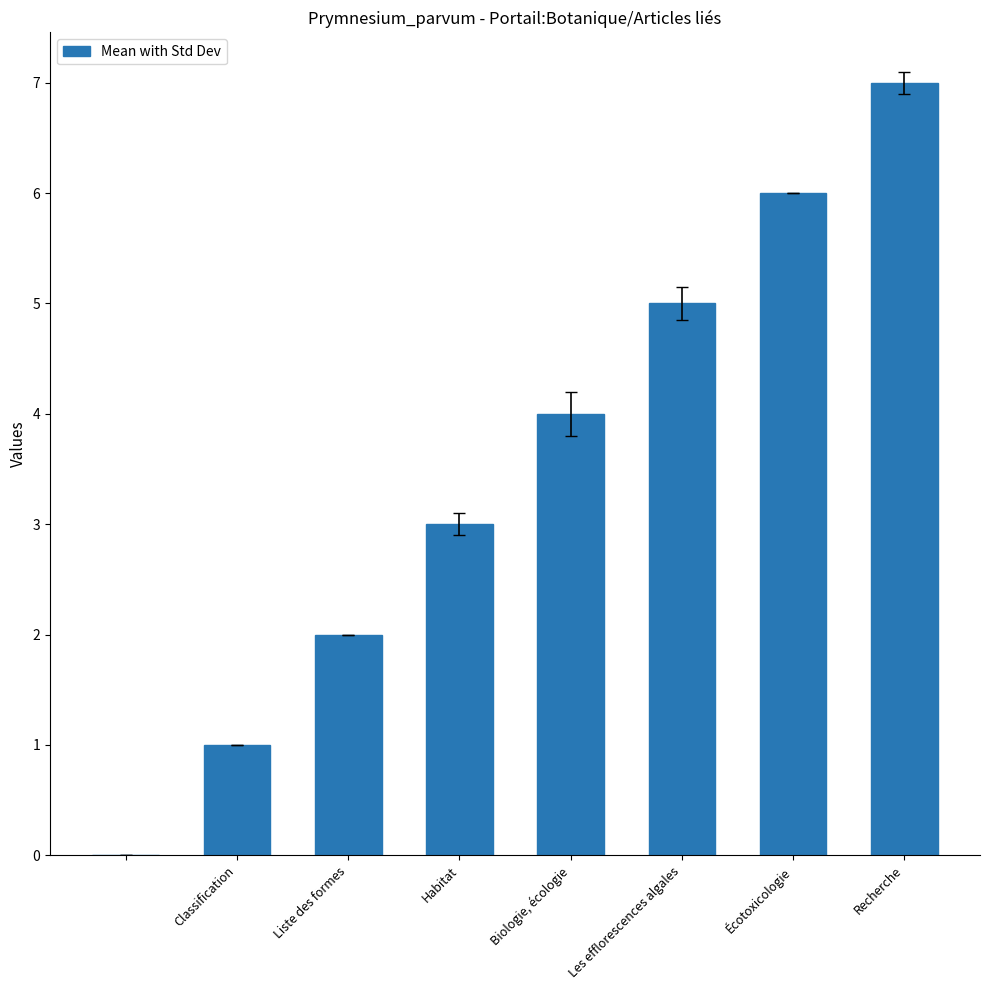

What is the sum of all values?

28